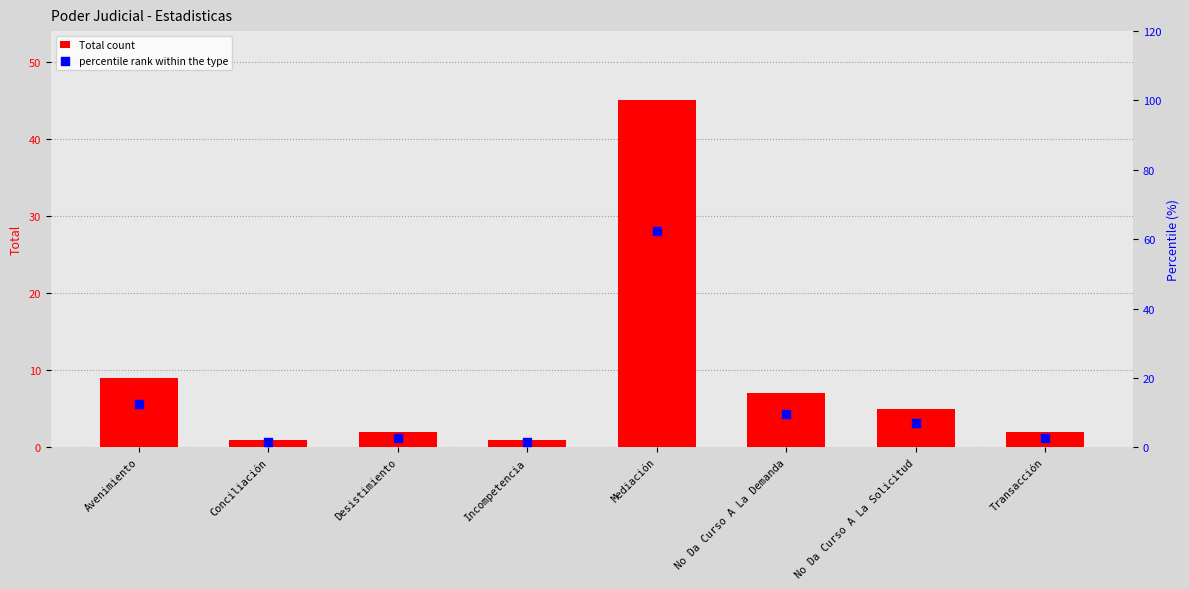

Which series has the largest Y range (max minus min)?

percentile rank within the type